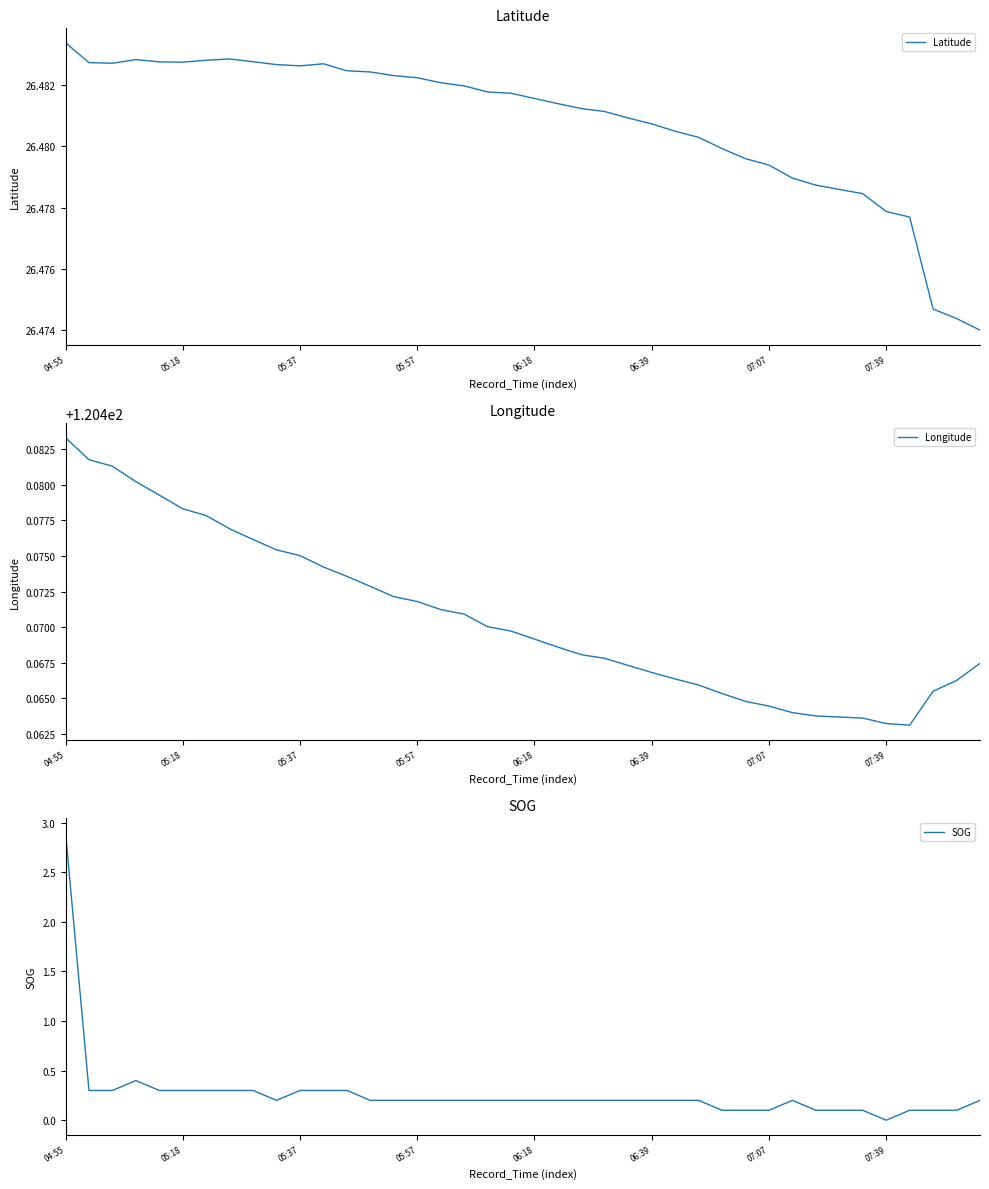

Which series has the largest range (max minus min)?

SOG